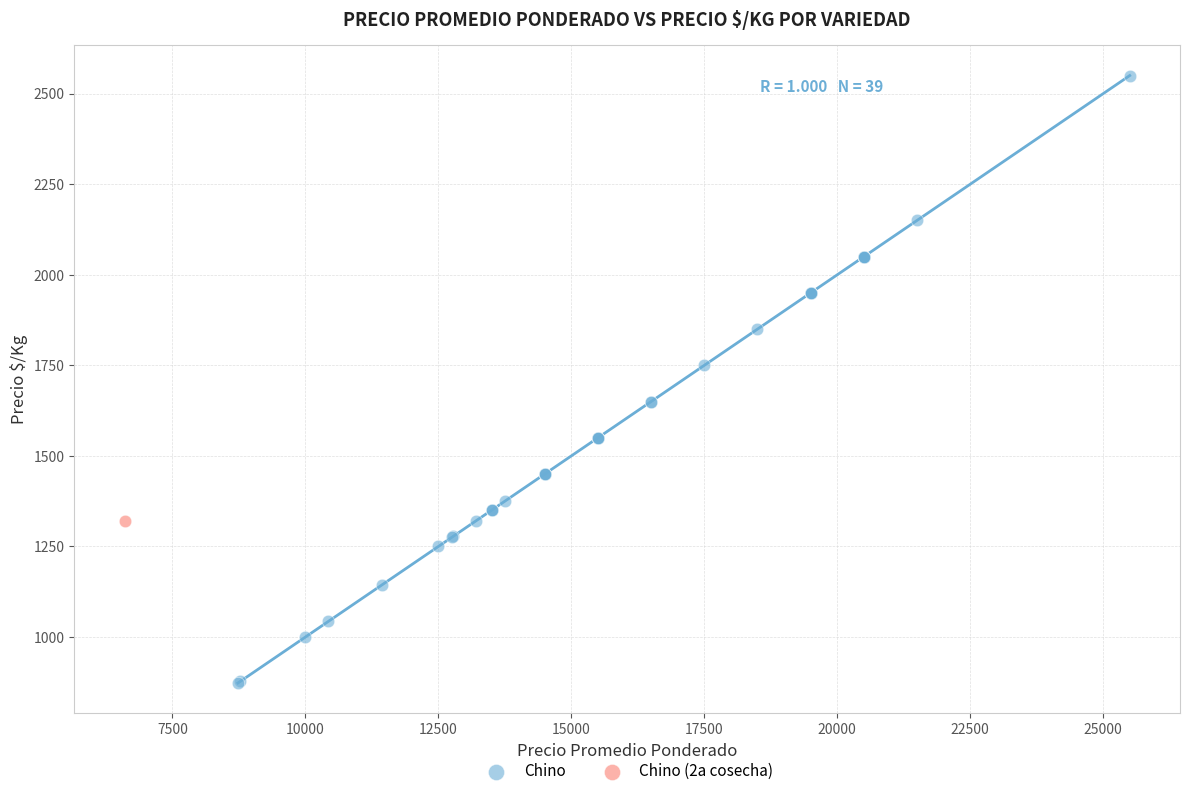

What are all the series names shown in the legend?

Chino, Chino (2a cosecha)